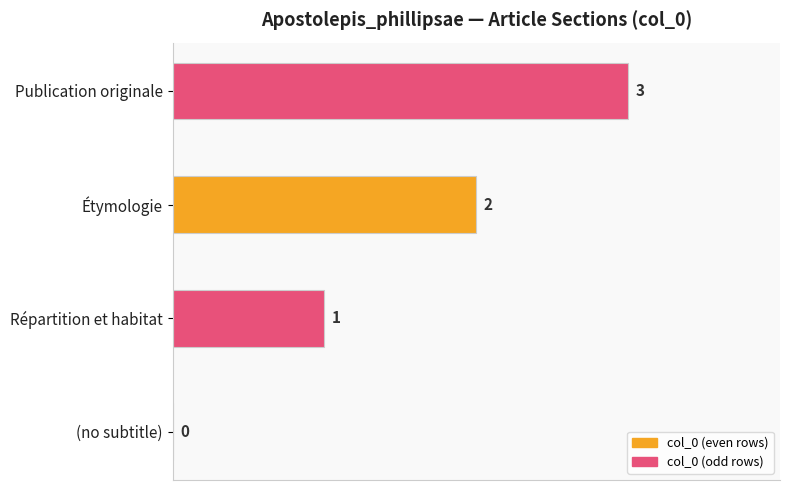

Which has a higher value, Publication originale or Répartition et habitat?

Publication originale